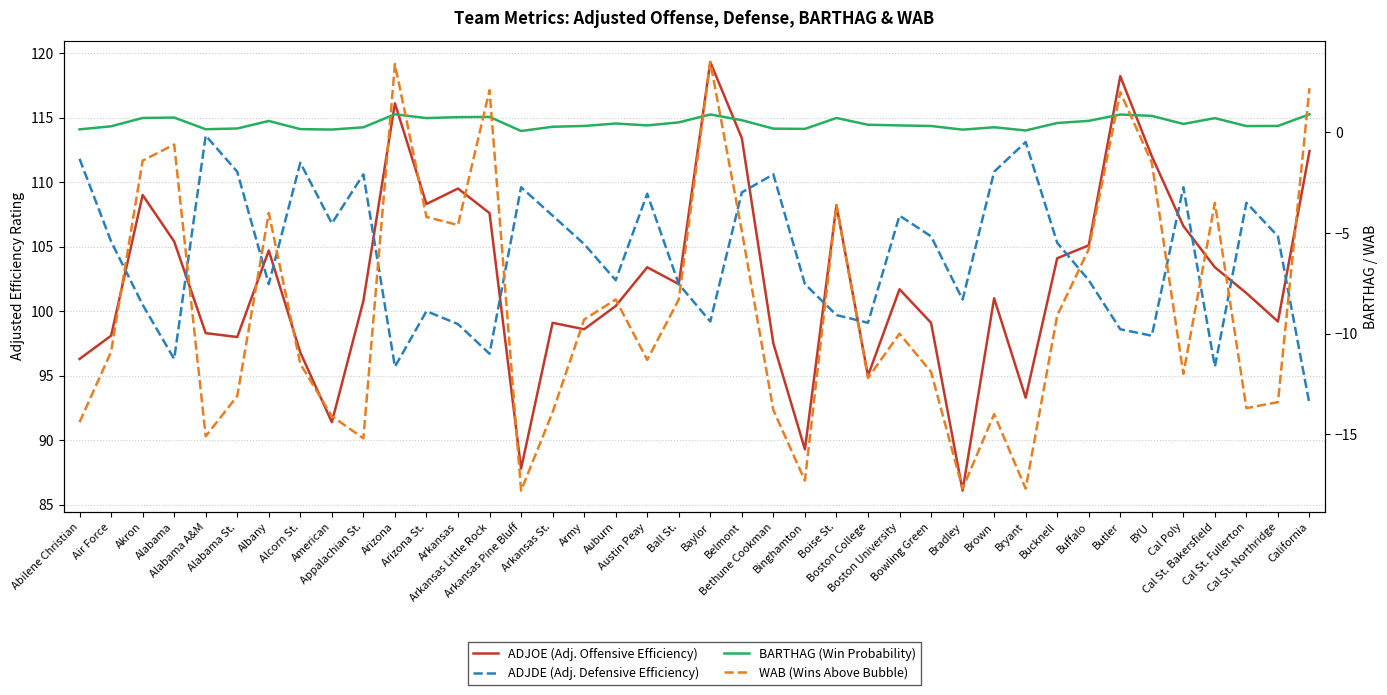

True or false: WAB (Wins Above Bubble) and ADJOE (Adj. Offensive Efficiency) intersect in this chart.

False